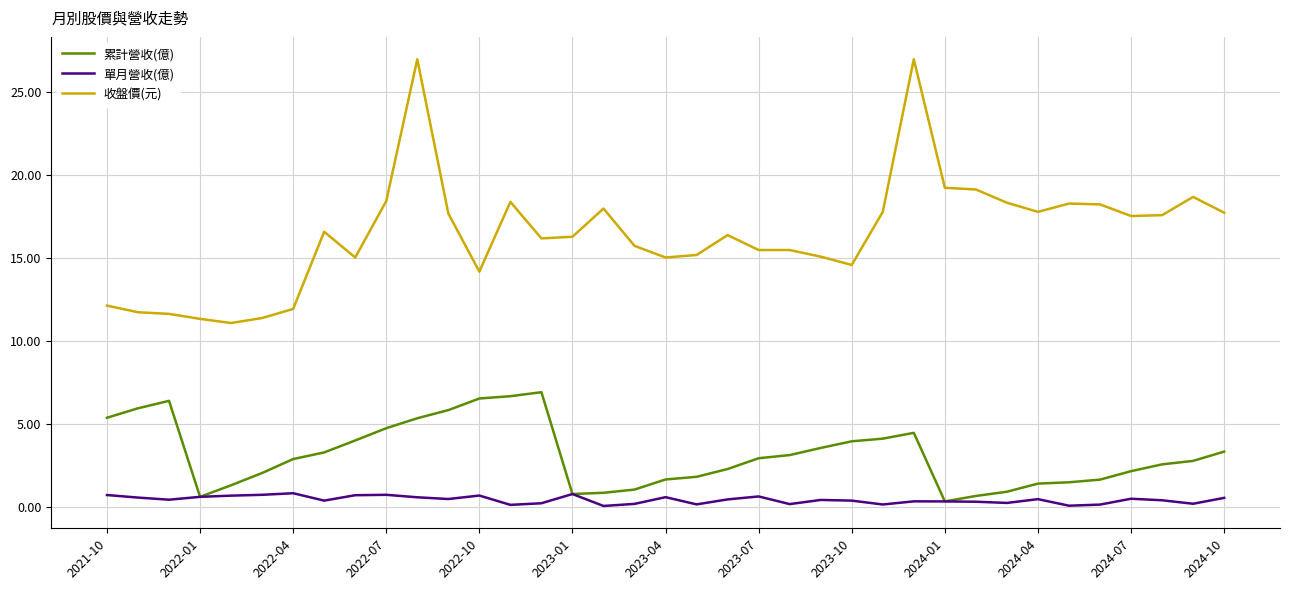

Rank the series by their average value, from lowest to highest.

單月營收(億), 累計營收(億), 收盤價(元)